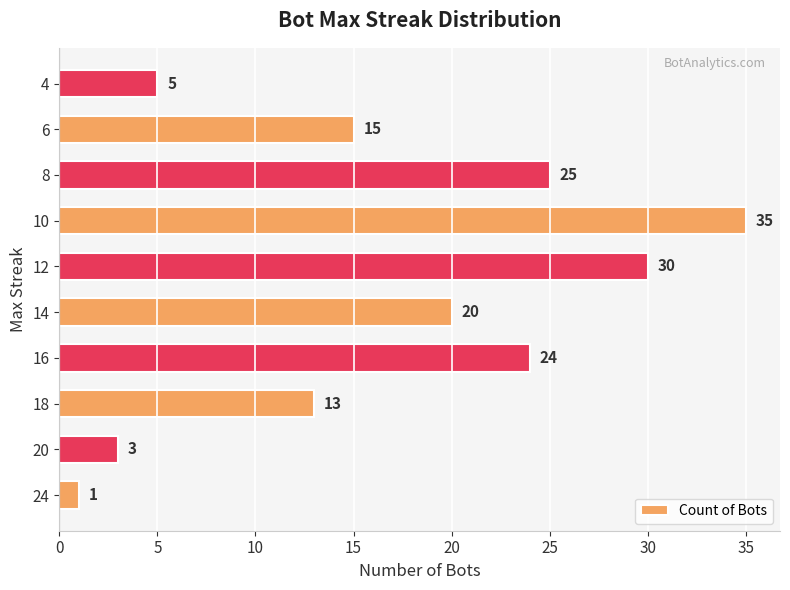

What is the change in value from 20 to 8?

+22